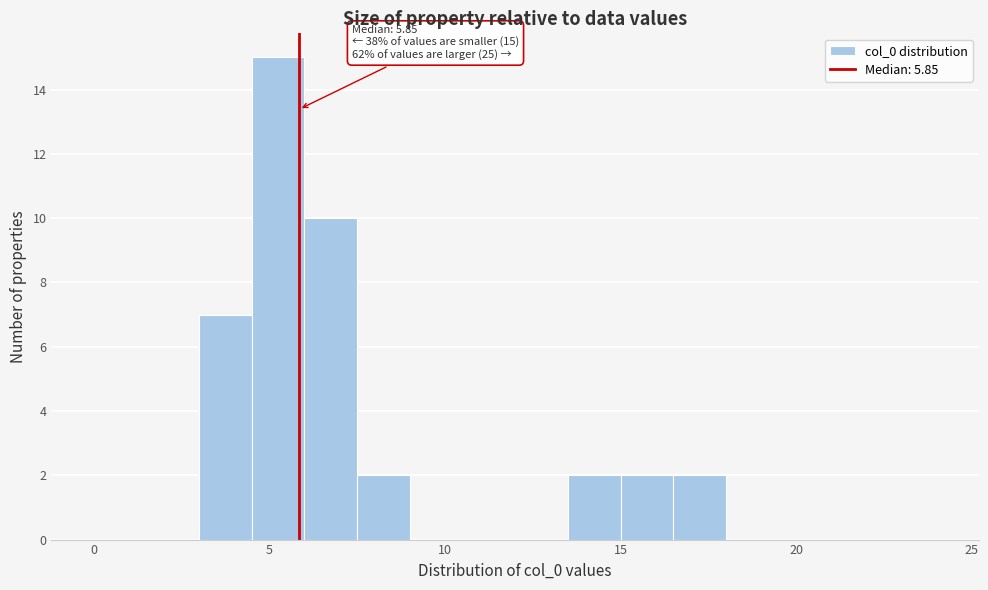

Read against the x-axis, roughly where is the centre of the tallest bar?

5.5